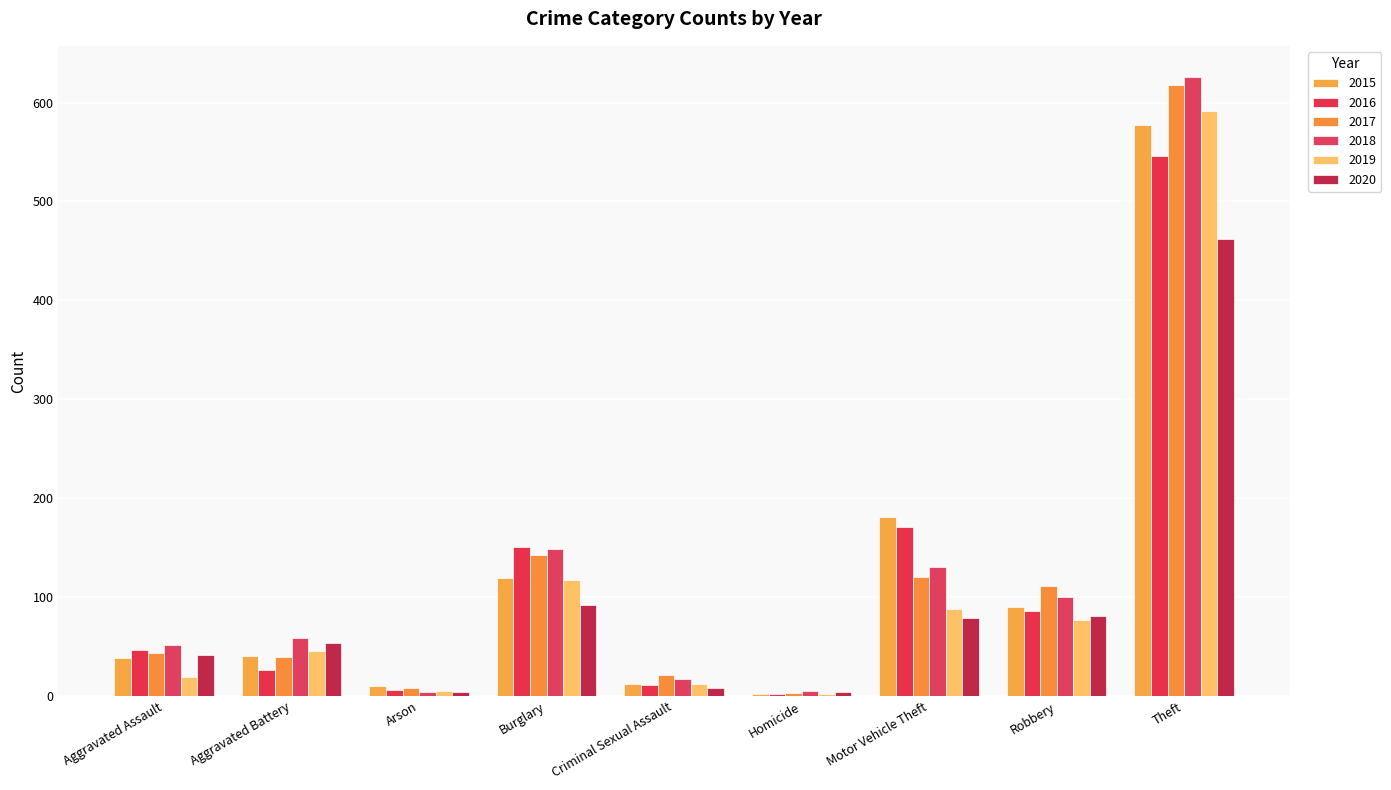

What is the sum of all 2015 values?

1070